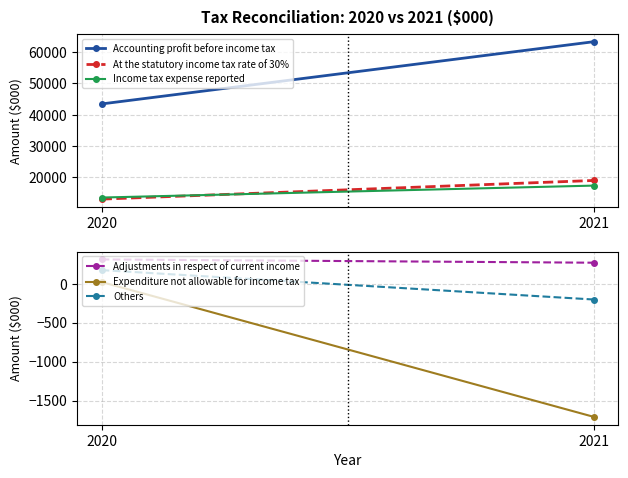

Where is Others nearest to the value -14?

2020